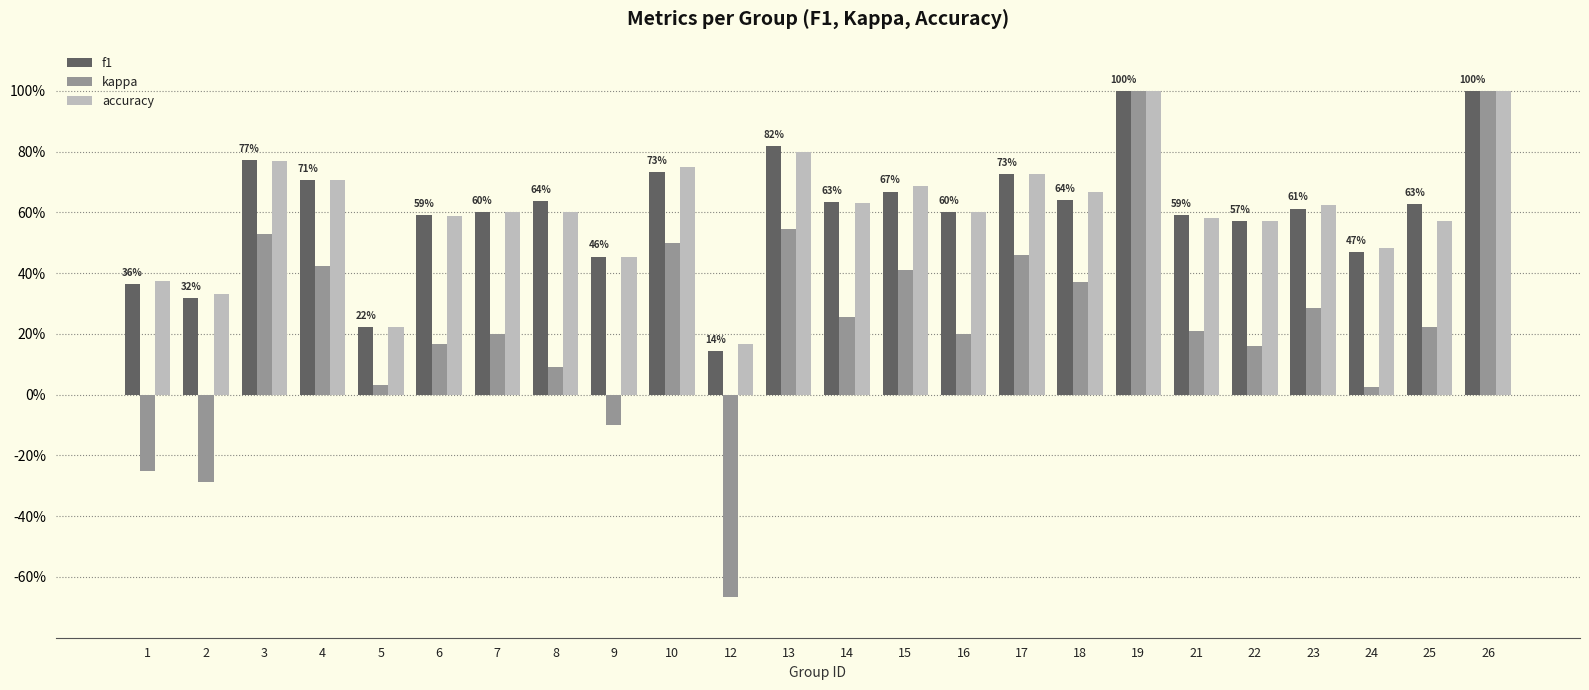

What is the sum of all kappa values?

5.8